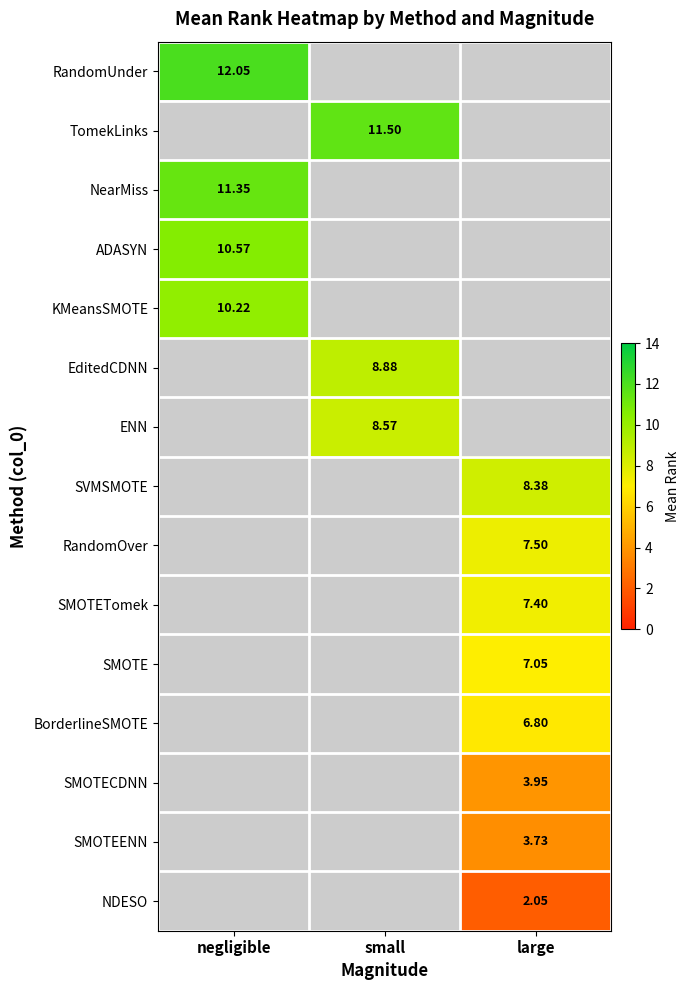

Which category has the highest value in the ADASYN series?

negligible